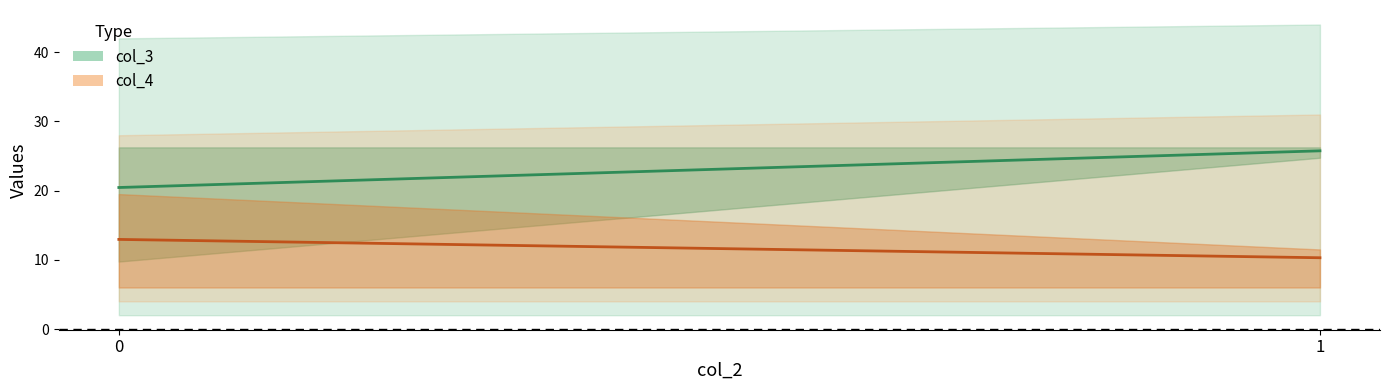

What is the difference between the maximum and minimum values in the col_4_lower series?

1.0